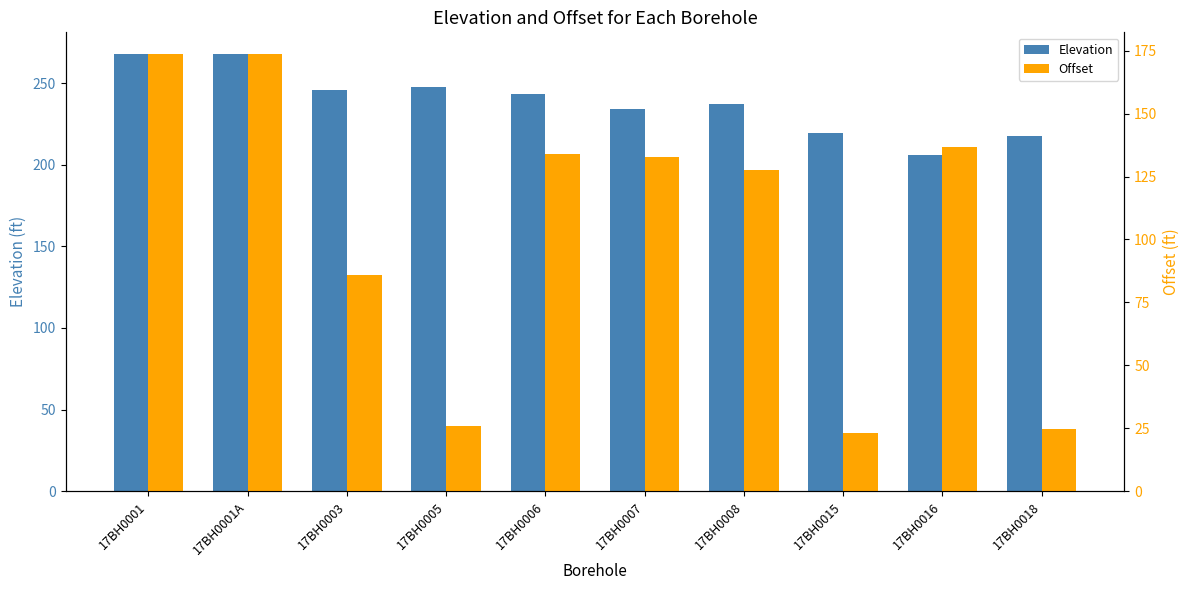

At which category does the chart reach its peak across all series?

17BH0001